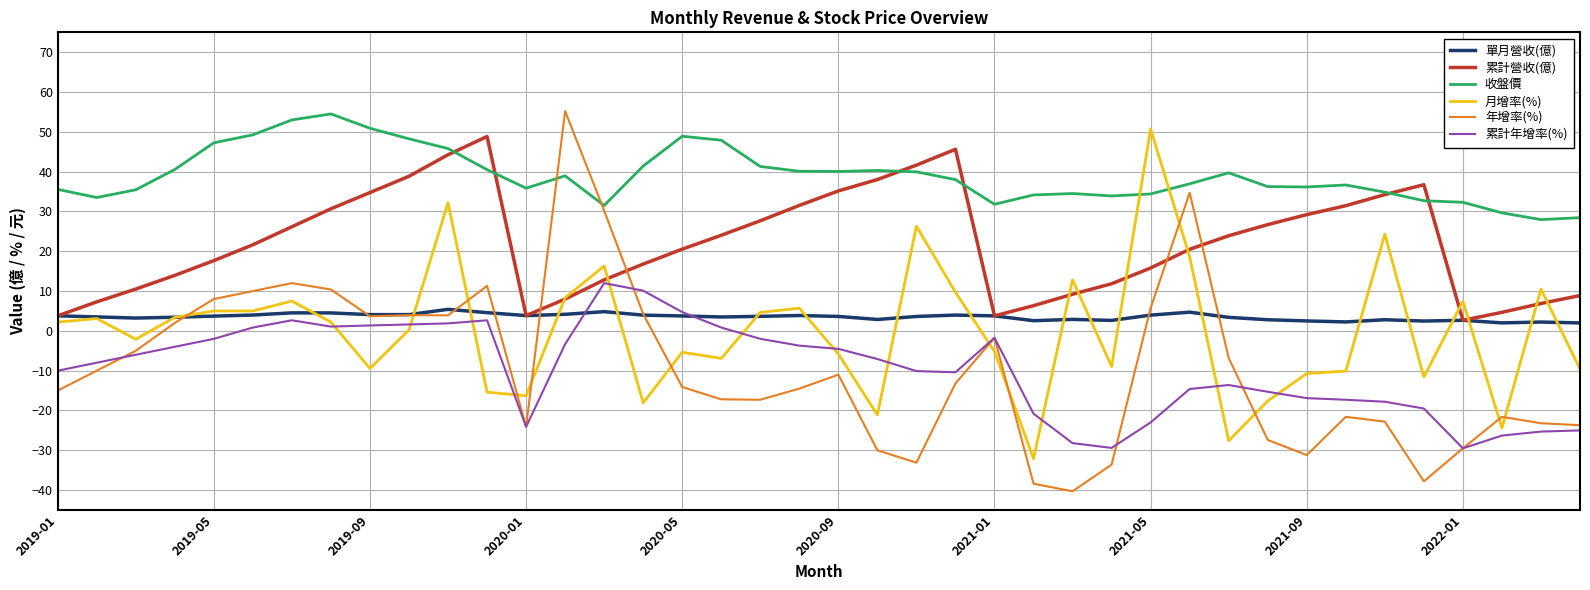

Which series ends up on top after the final intersection of 年增率(%) and 累計營收(億)?

累計營收(億)